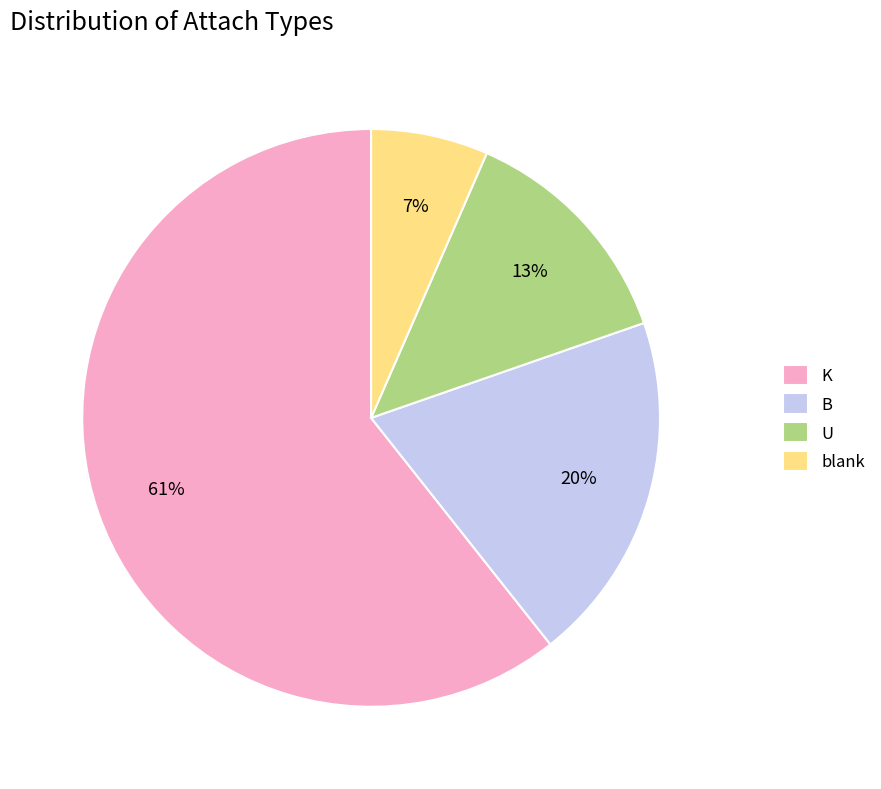

To the nearest percent, what is the average slice percentage?

25%